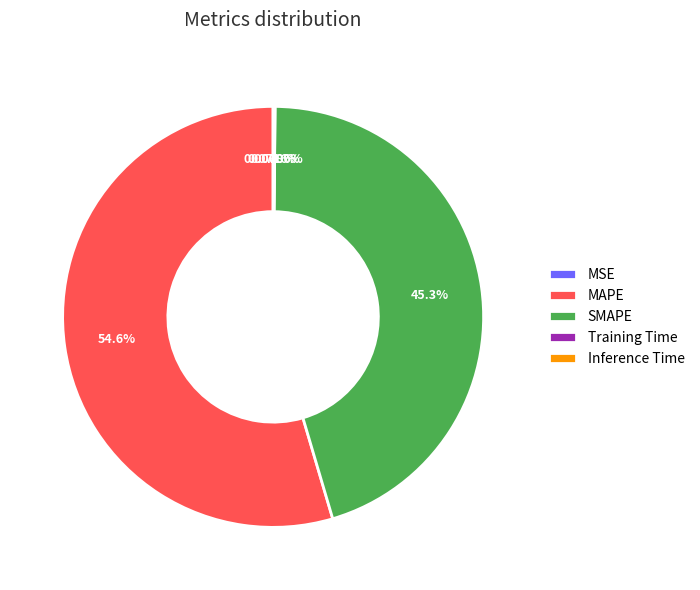

Is there a majority slice in this chart?

Yes